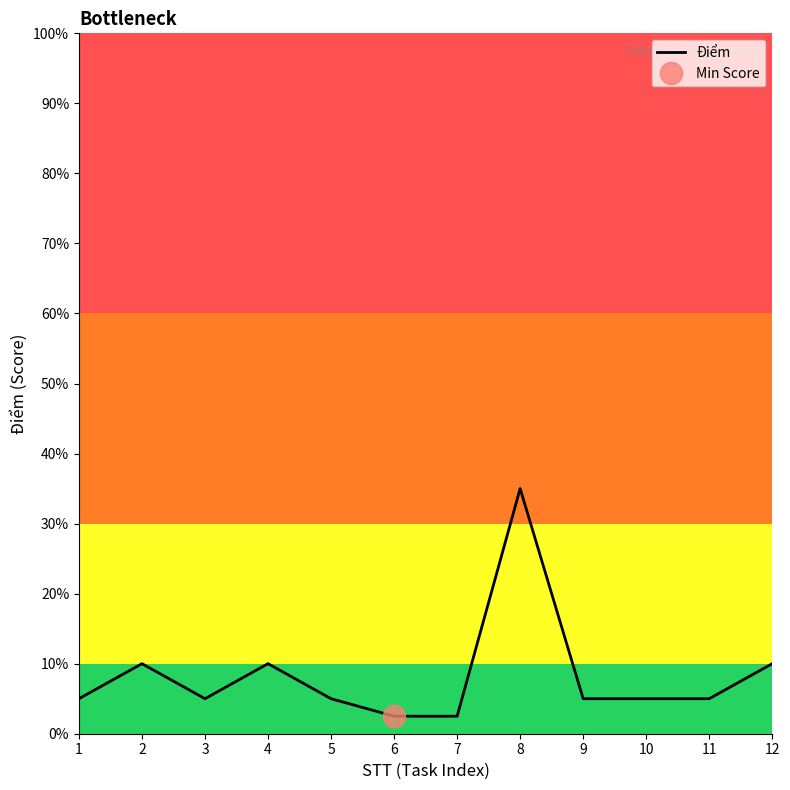

True or false: the data has more than 1 interior local peaks.

True